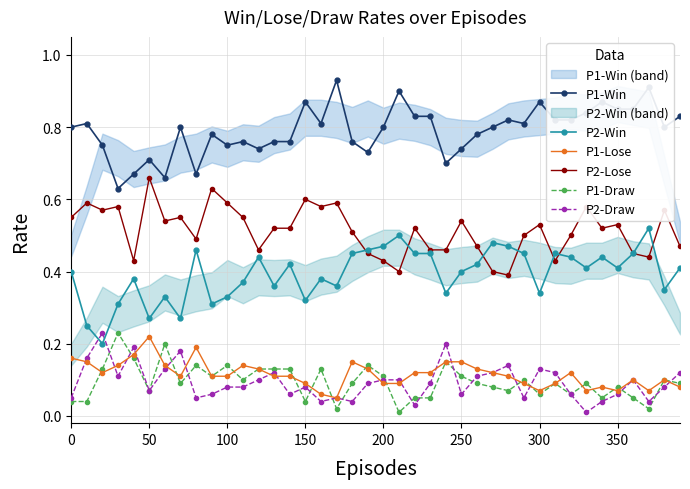

True or false: P1-Draw and P2-Win cross at least once.

False